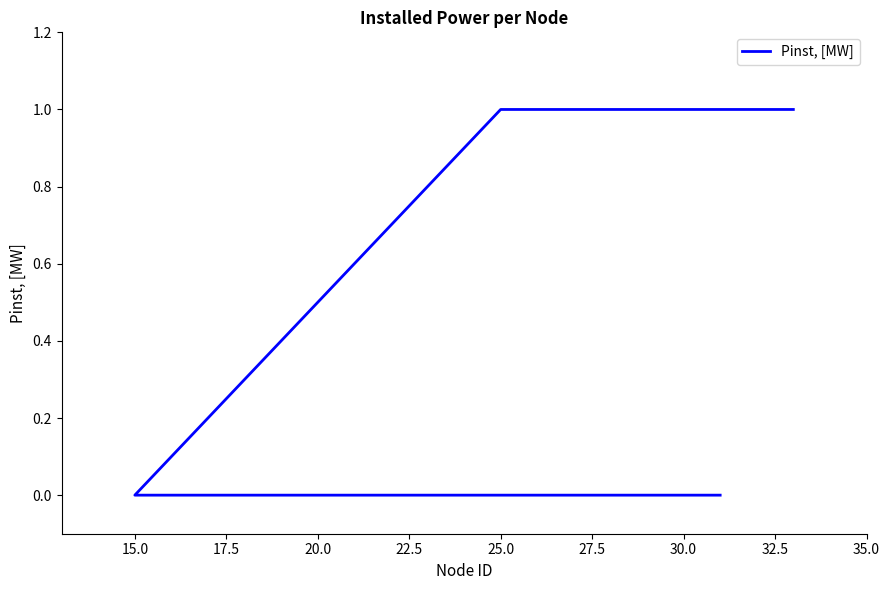

Reading left to right, extract all data points from this chart.

1	1	0	0	0	0